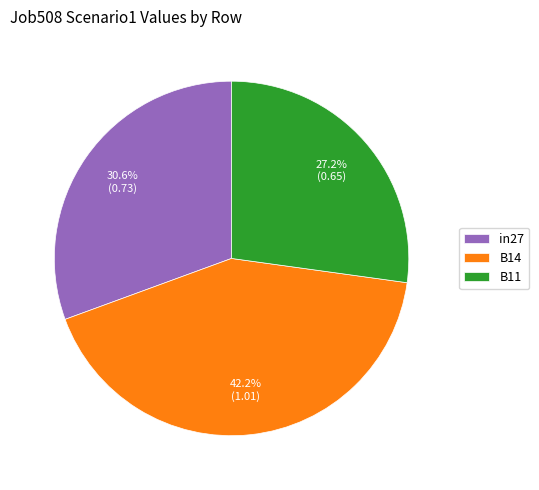

To the nearest percent, what percentage of the pie is B14?

42%